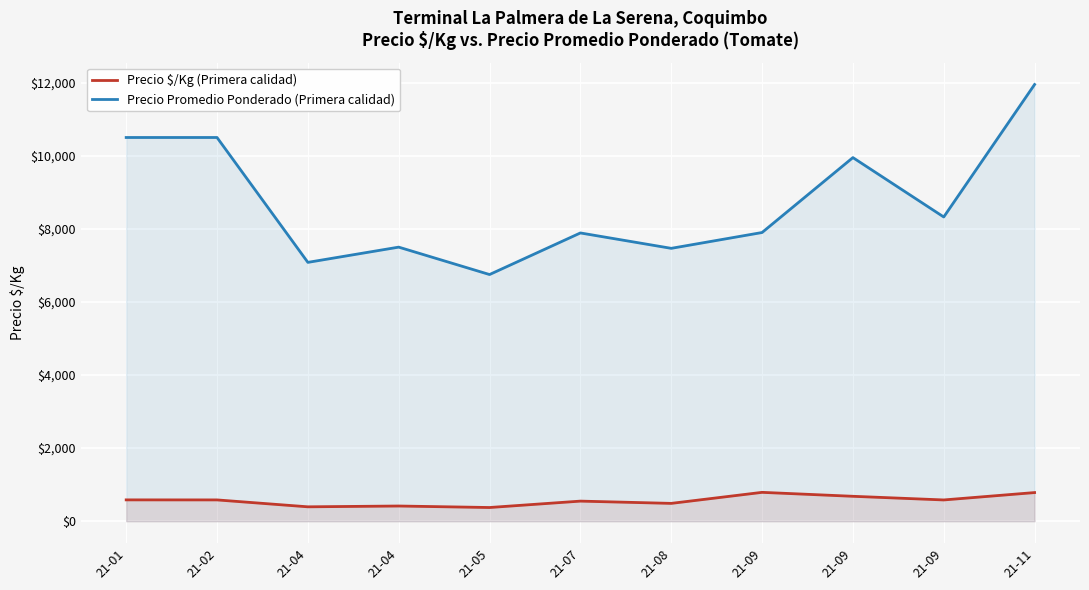

Which label corresponds to the smallest value in the chart?

21-05